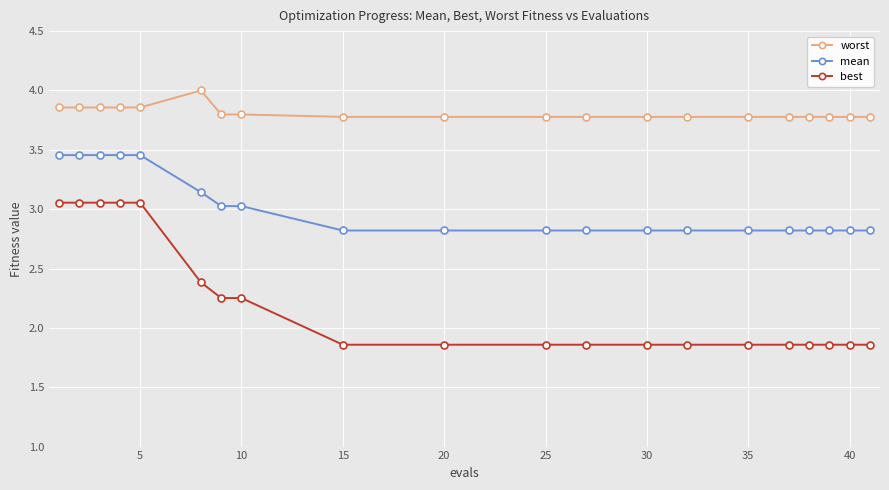

Rank the series by their maximum value, from lowest to highest.

best, mean, worst